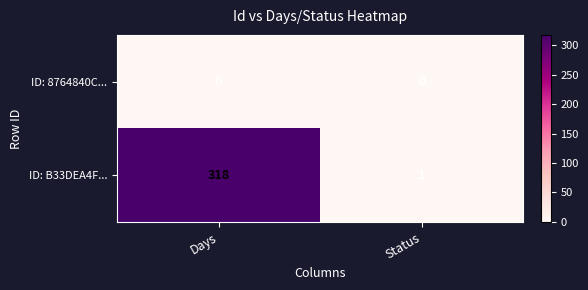

Which label corresponds to the largest value in the chart?

Days